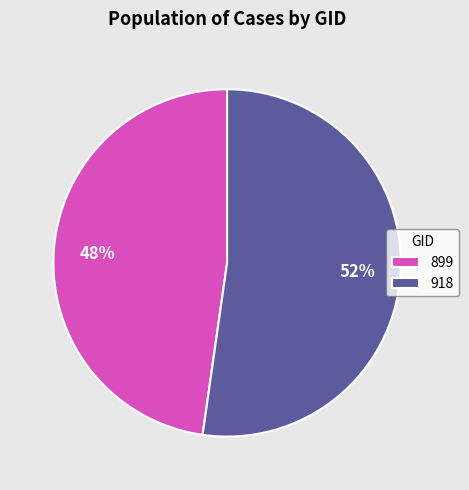

How many slices are in this pie chart?

2